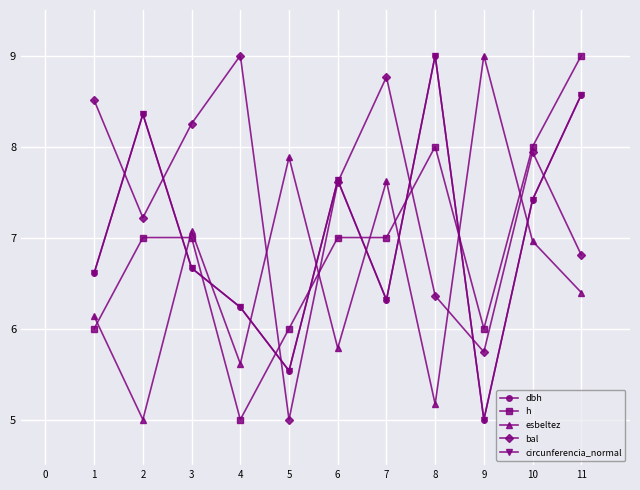

At which category is the sum across all series the highest?

11